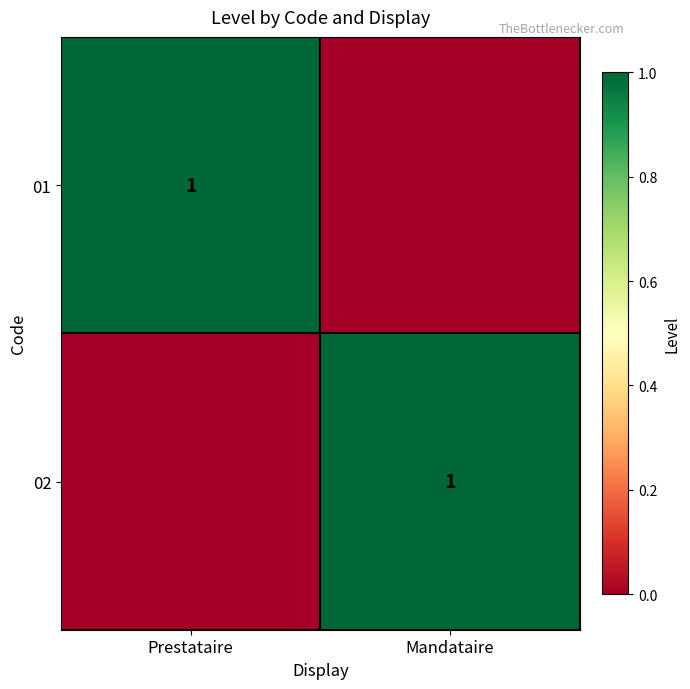

Between Prestataire and Mandataire, which is larger?

Prestataire